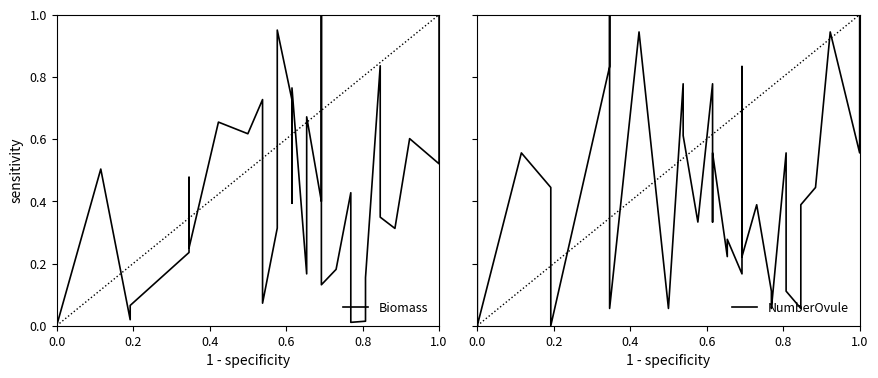

How many values in Biomass are above zero?

37